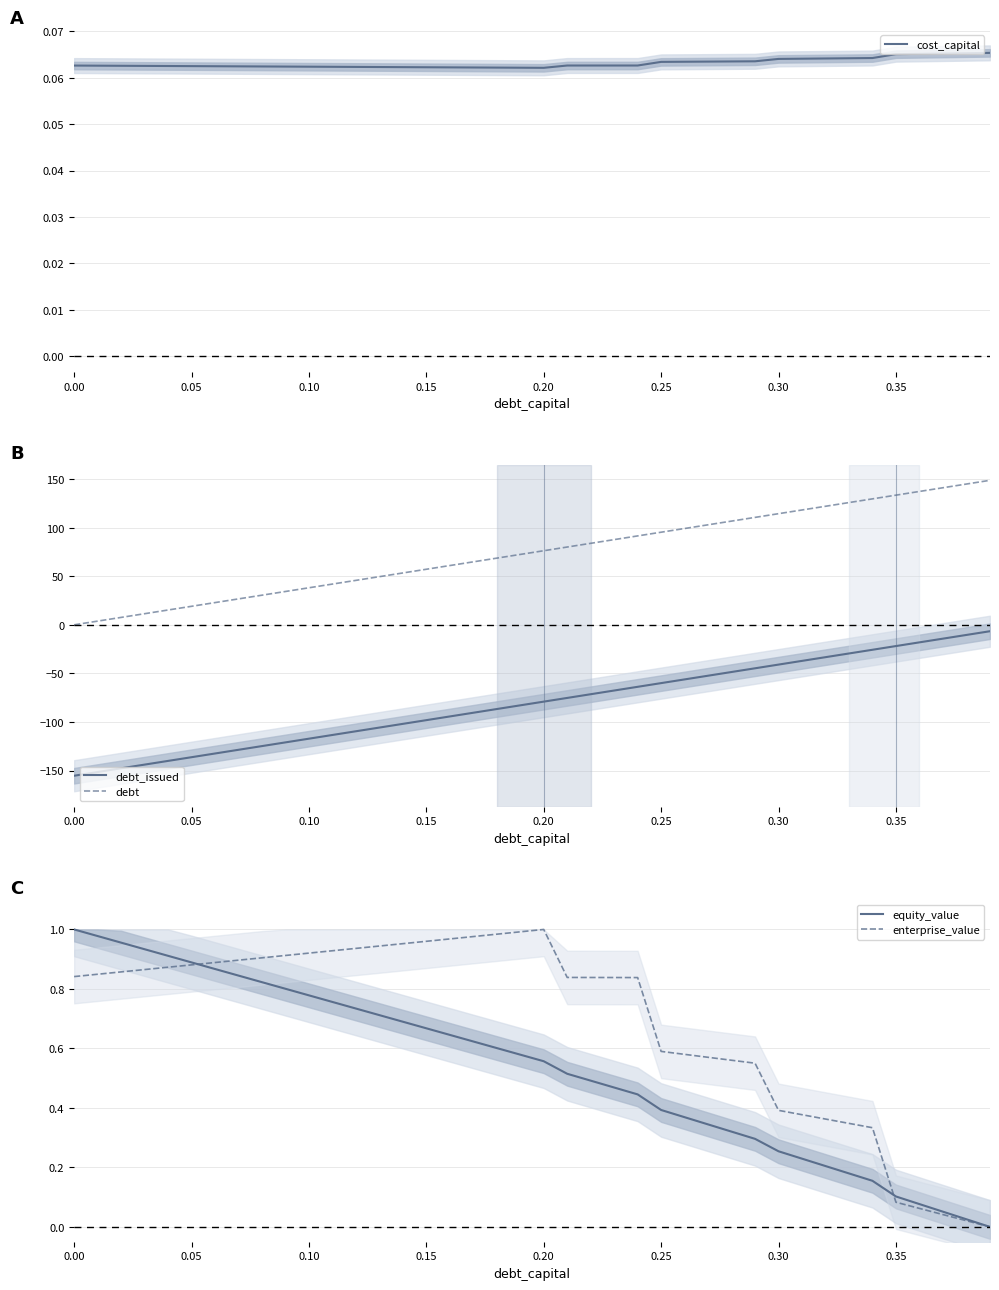

The value of cost_capital at 0.30 is 0.0. True or false?

False